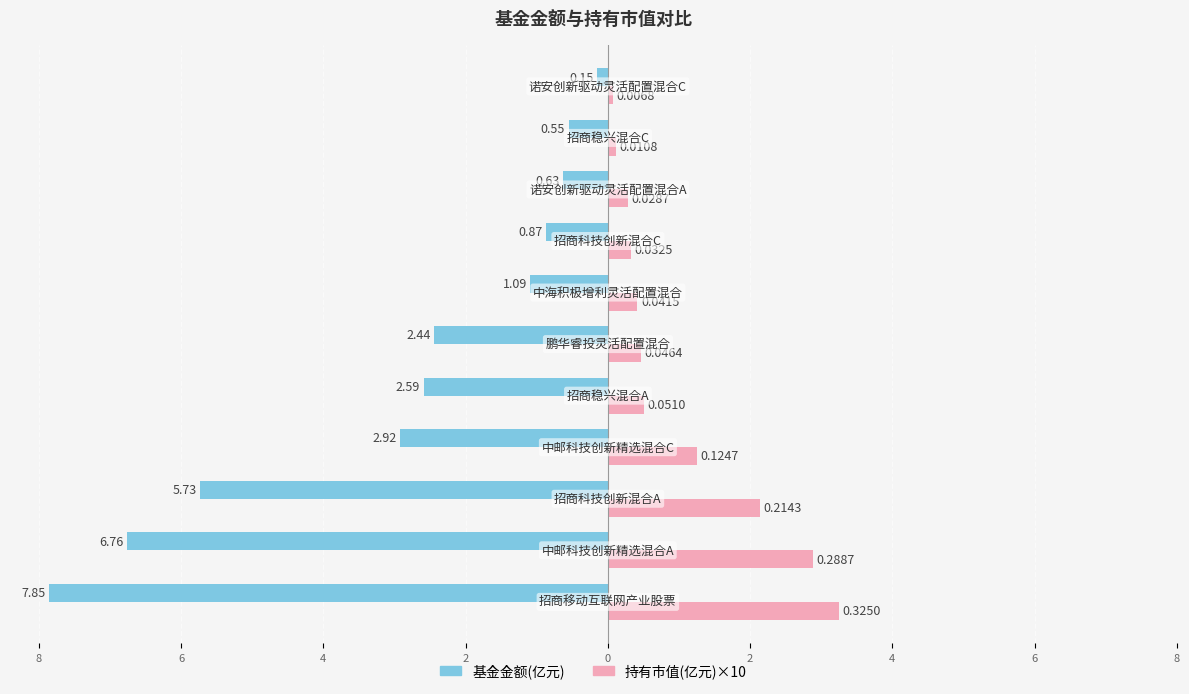

What is the difference between the second highest and second lowest values in the 持有市值(亿元)×10 series?

2.8